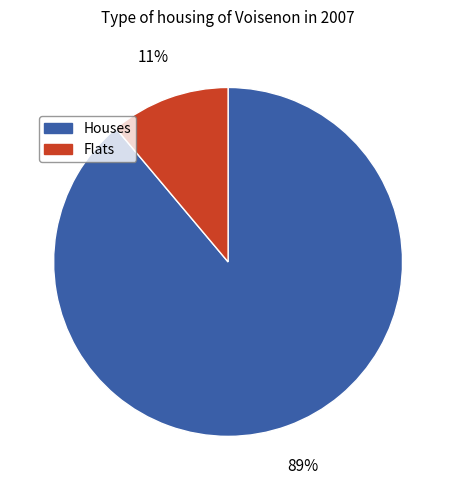

How many segments does this pie chart have?

2